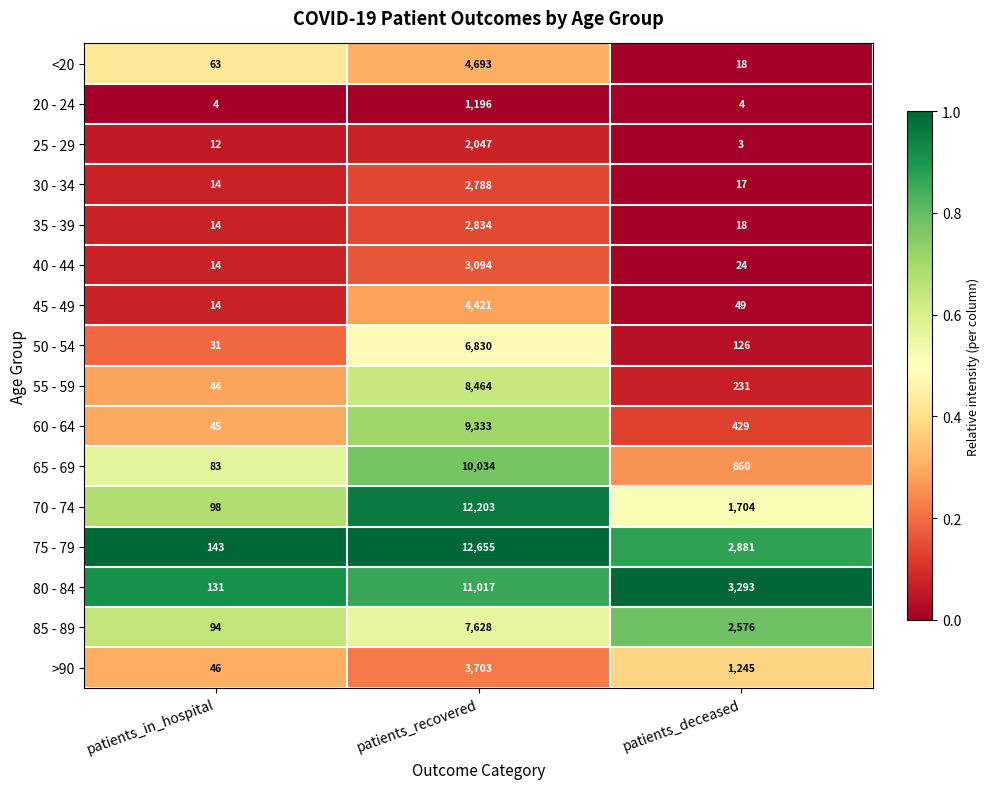

Which series has the largest total across all categories?

75 - 79